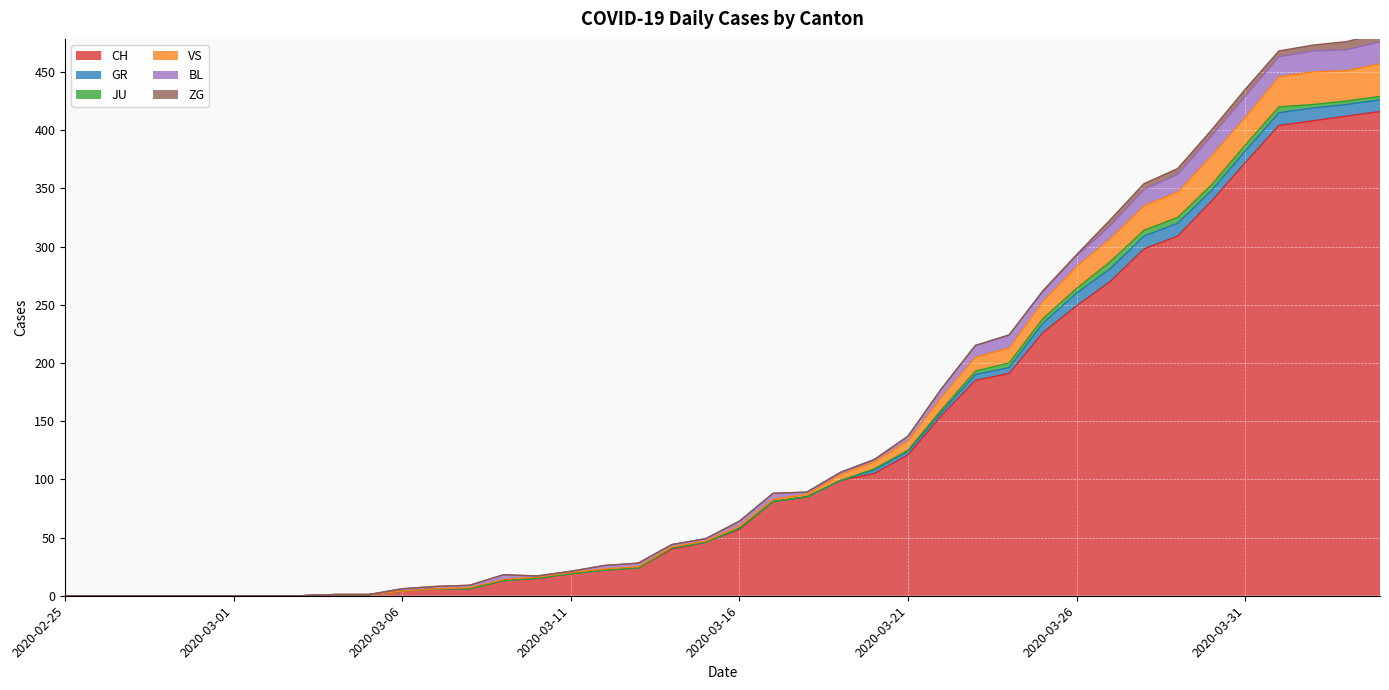

Reading left to right, what are all the values shown in this chart?

CH: 0	0	0	0	0	0	0	0	1	1	4	6	6	13	15	19	22	24	40	46	57	81	85	99	105	121	155	185	191	226	249	270	298	309	339	372	404	408	412	416
GR: 0	0	0	0	0	0	0	0	0	0	0	0	0	0	0	0	0	0	1	0	1	0	0	0	3	3	3	5	5	8	11	11	11	11	9	10	11	11	10	10
JU: 0	0	0	0	0	0	0	0	0	0	0	0	0	0	0	0	0	0	0	0	0	0	0	0	1	1	2	3	4	4	4	6	5	5	5	5	5	3	3	3
VS: 0	0	0	0	0	0	0	0	0	0	0	0	1	1	1	1	1	1	1	1	2	2	2	5	6	8	11	12	13	15	19	20	21	22	25	24	26	28	26	28
BL: 0	0	0	0	0	0	0	0	0	0	2	2	2	4	1	1	3	3	2	2	4	5	2	2	2	4	7	10	11	8	9	11	14	15	17	18	17	18	18	19
ZG: 0	0	0	0	0	0	0	0	0	0	0	0	0	0	0	0	0	0	0	0	0	0	0	0	0	0	0	0	0	1	1	5	5	5	5	6	5	5	7	7